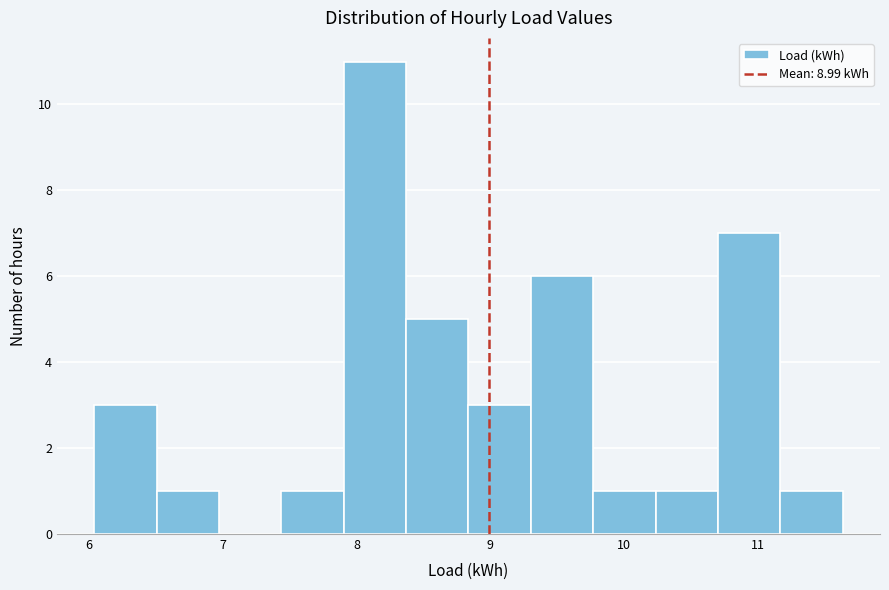

Which range on the x-axis has the tallest bar?

7.9 to 8.4